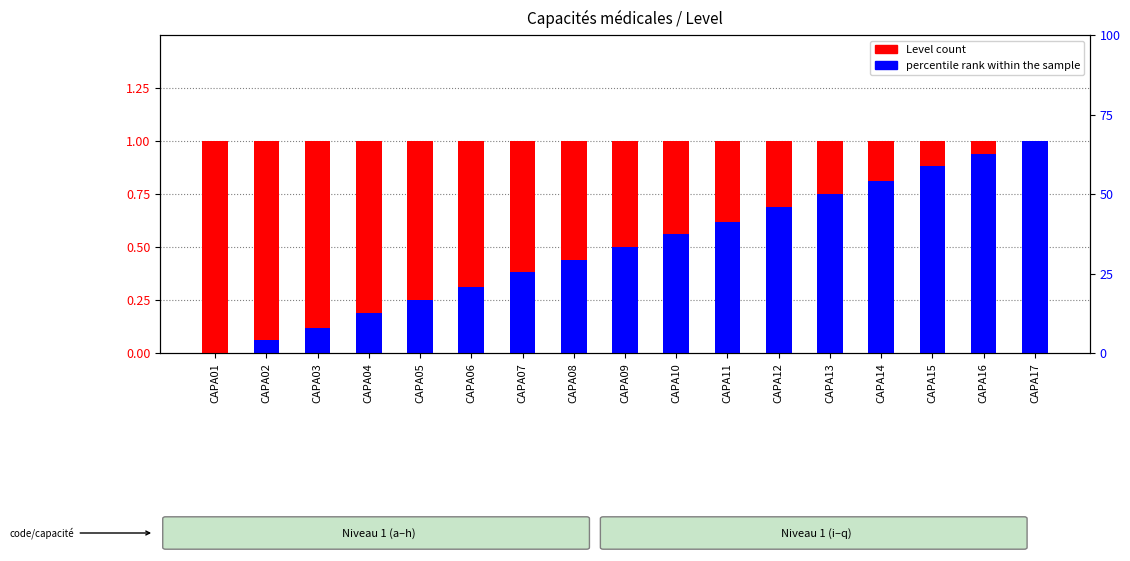

Which category has the lowest value in the percentile rank within the sample series?

CAPA01